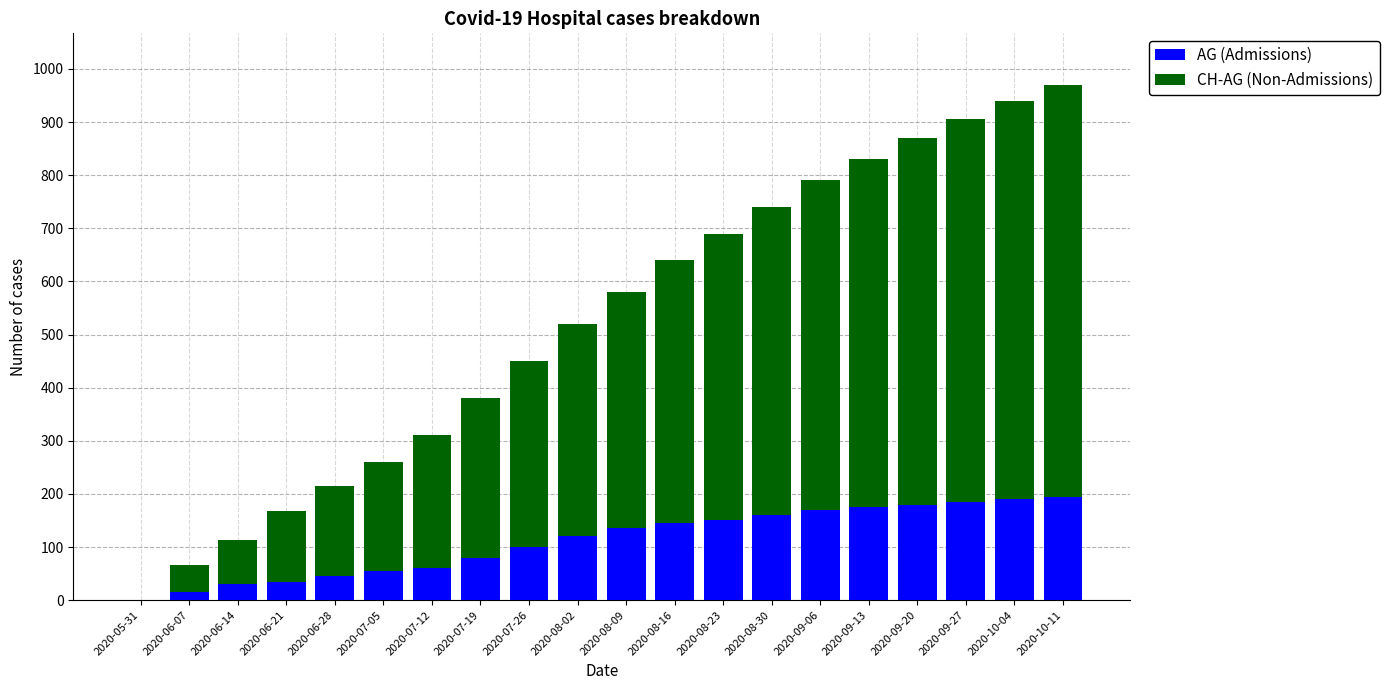

What is the average value of the AG (Admissions) series?

111